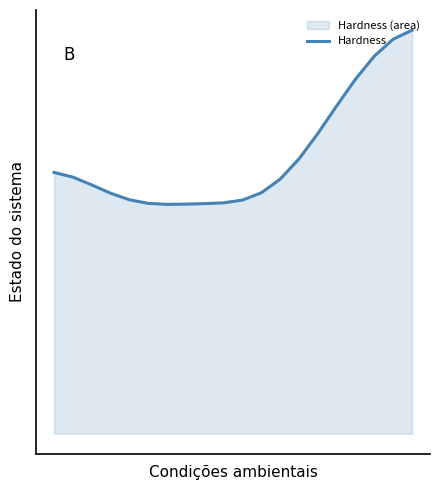

The chart shows a value of 0.5 at 4. True or false?

True